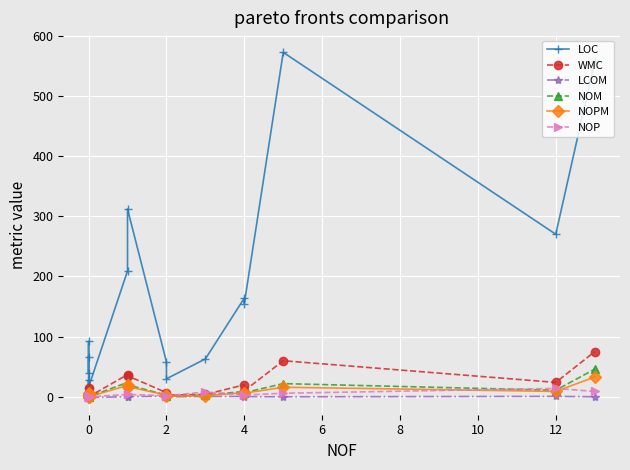

How many data points in LCOM are above 0?

9